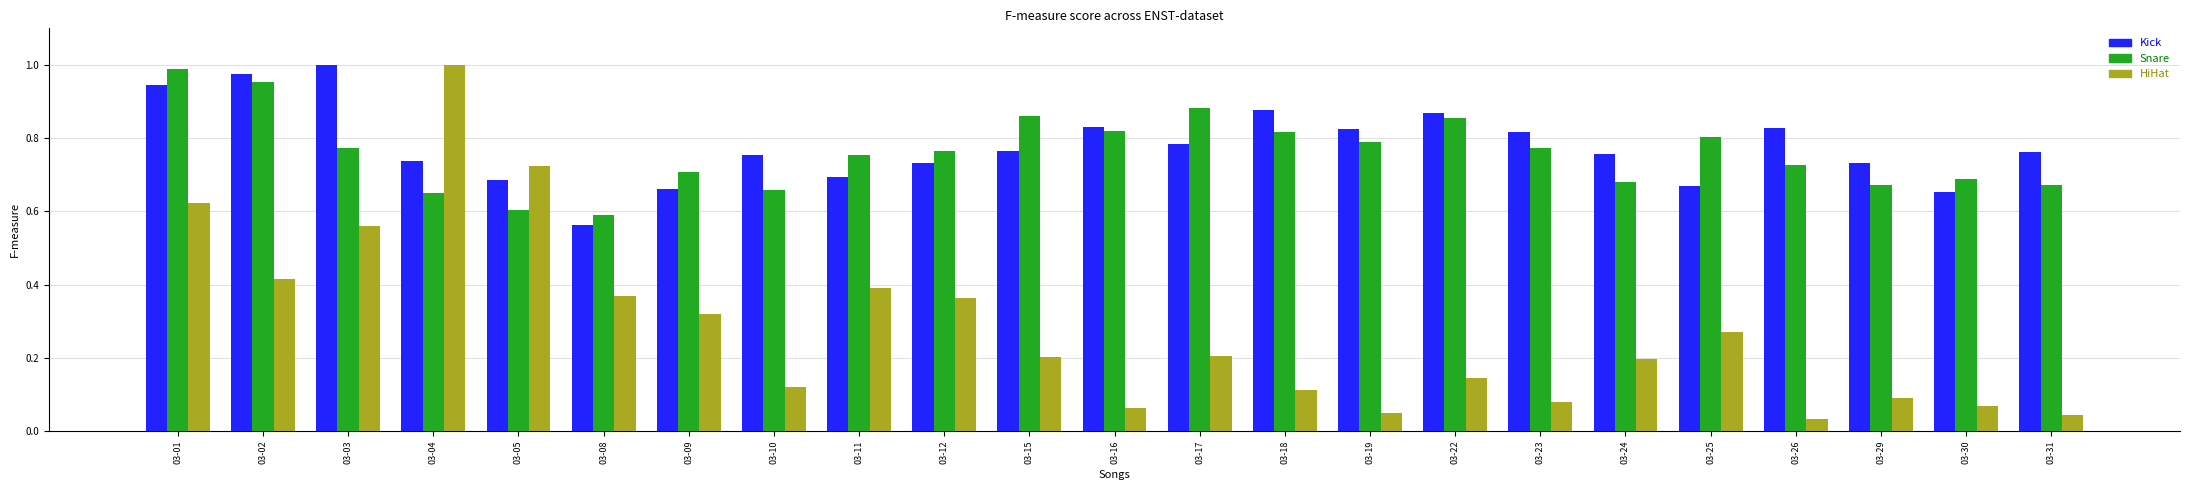

True or false: HiHat has a value of 1.0 at 03-04.

True